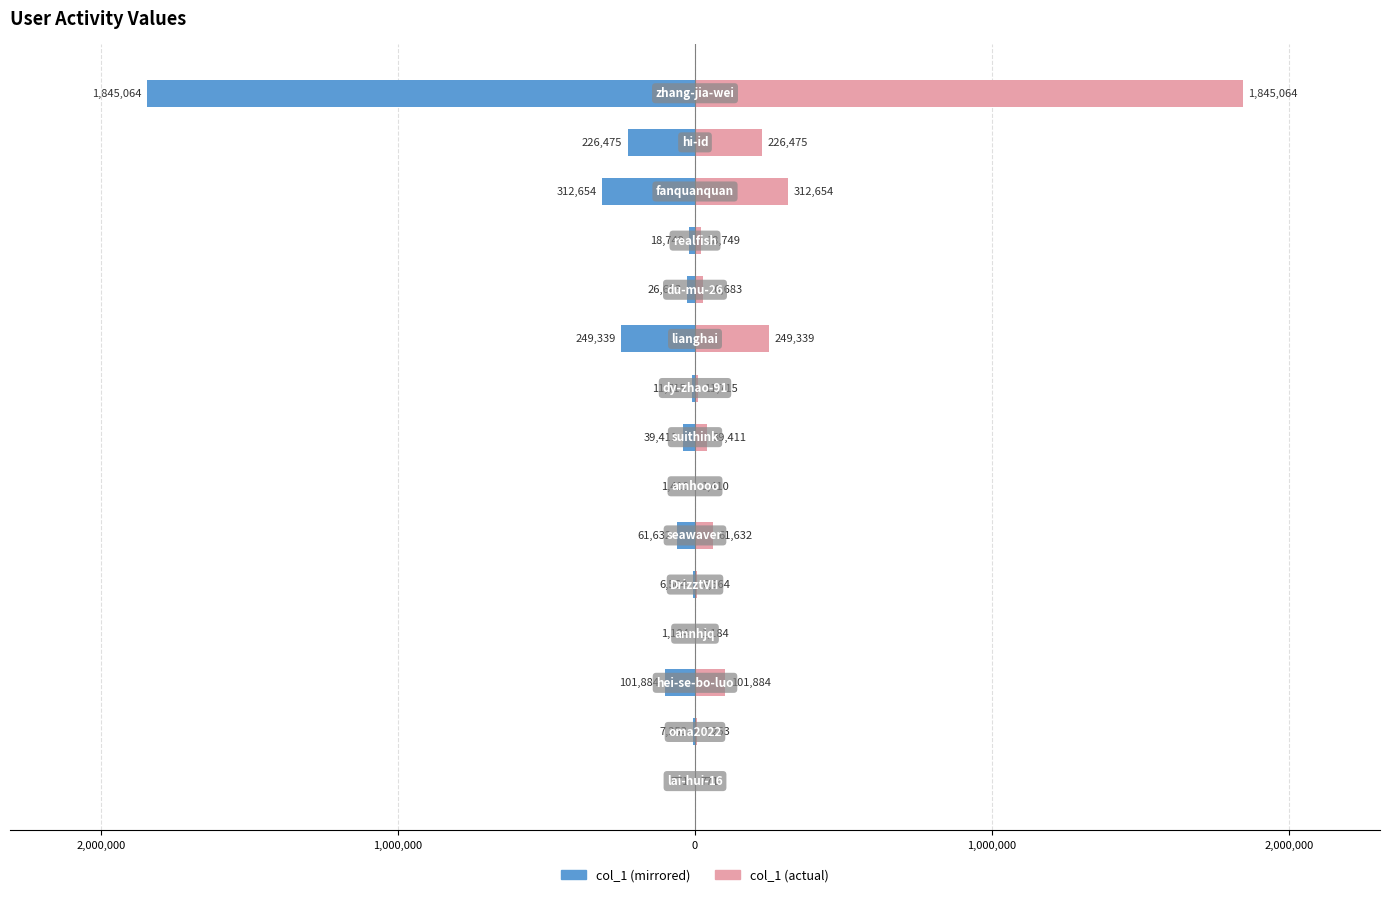

Which has a higher value, 14 or 3,000,000?

3,000,000